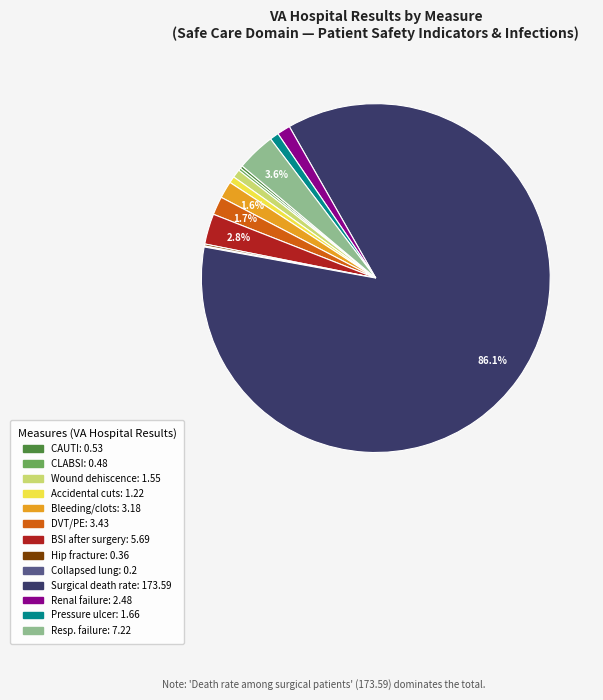

Is there any slice that represents more than half of the pie?

Yes